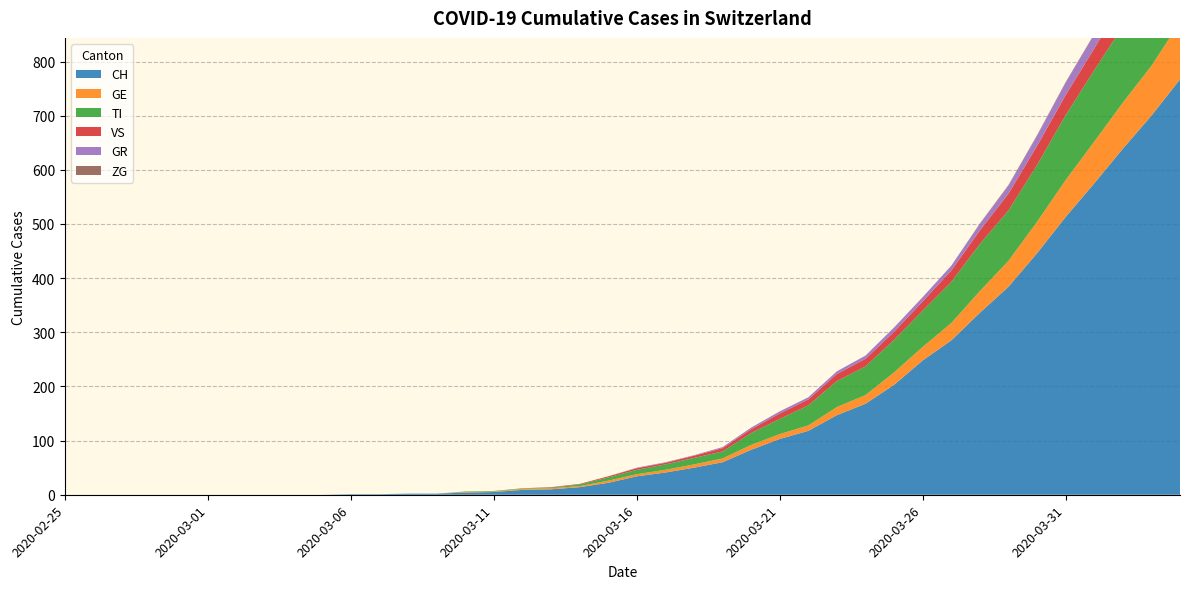

Reading left to right, extract all data points from this chart.

CH: 2020-02-25=0	2020-02-26=0	2020-02-27=0	2020-02-28=0	2020-02-29=0	2020-03-01=0	2020-03-02=0	2020-03-03=0	2020-03-04=0	2020-03-05=0	2020-03-06=1	2020-03-07=1	2020-03-08=2	2020-03-09=2	2020-03-10=4	2020-03-11=5	2020-03-12=9	2020-03-13=10	2020-03-14=14	2020-03-15=22	2020-03-16=34	2020-03-17=41	2020-03-18=50	2020-03-19=60	2020-03-20=83	2020-03-21=103	2020-03-22=118	2020-03-23=147	2020-03-24=168	2020-03-25=203	2020-03-26=248	2020-03-27=285	2020-03-28=336	2020-03-29=384	2020-03-30=446	2020-03-31=513	2020-04-01=575	2020-04-02=639	2020-04-03=700	2020-04-04=767
GE: 2020-02-25=0	2020-02-26=0	2020-02-27=0	2020-02-28=0	2020-02-29=0	2020-03-01=0	2020-03-02=0	2020-03-03=0	2020-03-04=0	2020-03-05=0	2020-03-06=0	2020-03-07=0	2020-03-08=0	2020-03-09=0	2020-03-10=1	2020-03-11=1	2020-03-12=2	2020-03-13=2	2020-03-14=2	2020-03-15=4	2020-03-16=4	2020-03-17=5	2020-03-18=6	2020-03-19=7	2020-03-20=9	2020-03-21=9	2020-03-22=10	2020-03-23=15	2020-03-24=16	2020-03-25=23	2020-03-26=25	2020-03-27=32	2020-03-28=40	2020-03-29=48	2020-03-30=58	2020-03-31=68	2020-04-01=77	2020-04-02=85	2020-04-03=92	2020-04-04=106
TI: 2020-02-25=0	2020-02-26=0	2020-02-27=0	2020-02-28=0	2020-02-29=0	2020-03-01=0	2020-03-02=0	2020-03-03=0	2020-03-04=0	2020-03-05=0	2020-03-06=0	2020-03-07=0	2020-03-08=0	2020-03-09=0	2020-03-10=1	2020-03-11=1	2020-03-12=1	2020-03-13=1	2020-03-14=3	2020-03-15=6	2020-03-16=8	2020-03-17=10	2020-03-18=12	2020-03-19=13	2020-03-20=22	2020-03-21=28	2020-03-22=37	2020-03-23=48	2020-03-24=53	2020-03-25=60	2020-03-26=67	2020-03-27=76	2020-03-28=87	2020-03-29=93	2020-03-30=105	2020-03-31=120	2020-04-01=132	2020-04-02=141	2020-04-03=155	2020-04-04=165
VS: 2020-02-25=0	2020-02-26=0	2020-02-27=0	2020-02-28=0	2020-02-29=0	2020-03-01=0	2020-03-02=0	2020-03-03=0	2020-03-04=0	2020-03-05=0	2020-03-06=0	2020-03-07=0	2020-03-08=0	2020-03-09=0	2020-03-10=0	2020-03-11=0	2020-03-12=0	2020-03-13=1	2020-03-14=1	2020-03-15=2	2020-03-16=3	2020-03-17=3	2020-03-18=4	2020-03-19=6	2020-03-20=7	2020-03-21=10	2020-03-22=11	2020-03-23=13	2020-03-24=14	2020-03-25=15	2020-03-26=17	2020-03-27=21	2020-03-28=25	2020-03-29=31	2020-03-30=35	2020-03-31=37	2020-04-01=40	2020-04-02=47	2020-04-03=51	2020-04-04=53
GR: 2020-02-25=0	2020-02-26=0	2020-02-27=0	2020-02-28=0	2020-02-29=0	2020-03-01=0	2020-03-02=0	2020-03-03=0	2020-03-04=0	2020-03-05=0	2020-03-06=0	2020-03-07=0	2020-03-08=0	2020-03-09=0	2020-03-10=0	2020-03-11=0	2020-03-12=0	2020-03-13=0	2020-03-14=0	2020-03-15=0	2020-03-16=1	2020-03-17=1	2020-03-18=1	2020-03-19=2	2020-03-20=3	2020-03-21=4	2020-03-22=4	2020-03-23=5	2020-03-24=6	2020-03-25=8	2020-03-26=8	2020-03-27=9	2020-03-28=12	2020-03-29=15	2020-03-30=19	2020-03-31=23	2020-04-01=26	2020-04-02=28	2020-04-03=30	2020-04-04=30
ZG: 2020-02-25=0	2020-02-26=0	2020-02-27=0	2020-02-28=0	2020-02-29=0	2020-03-01=0	2020-03-02=0	2020-03-03=0	2020-03-04=0	2020-03-05=0	2020-03-06=0	2020-03-07=0	2020-03-08=0	2020-03-09=0	2020-03-10=0	2020-03-11=0	2020-03-12=0	2020-03-13=0	2020-03-14=0	2020-03-15=0	2020-03-16=0	2020-03-17=0	2020-03-18=0	2020-03-19=0	2020-03-20=0	2020-03-21=0	2020-03-22=0	2020-03-23=0	2020-03-24=0	2020-03-25=0	2020-03-26=0	2020-03-27=0	2020-03-28=1	2020-03-29=1	2020-03-30=1	2020-03-31=1	2020-04-01=1	2020-04-02=1	2020-04-03=1	2020-04-04=2